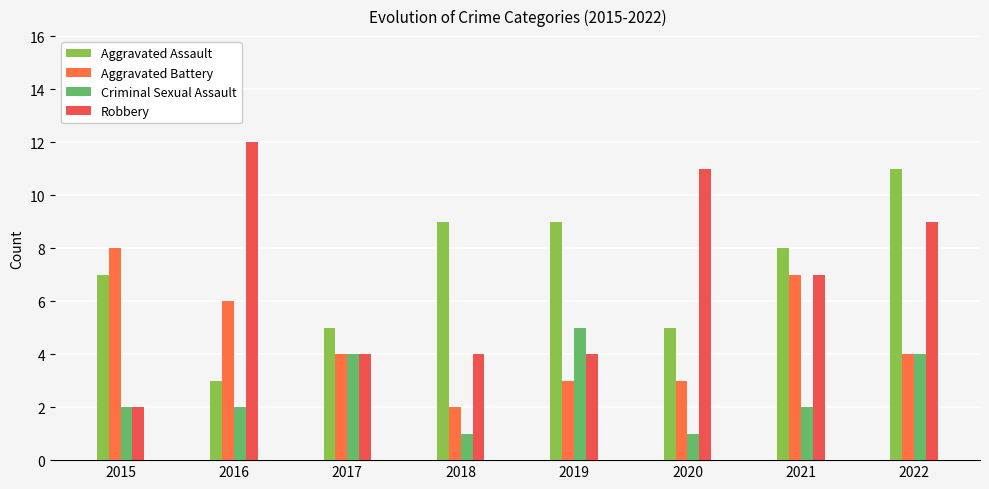

How many series are shown in this chart?

4